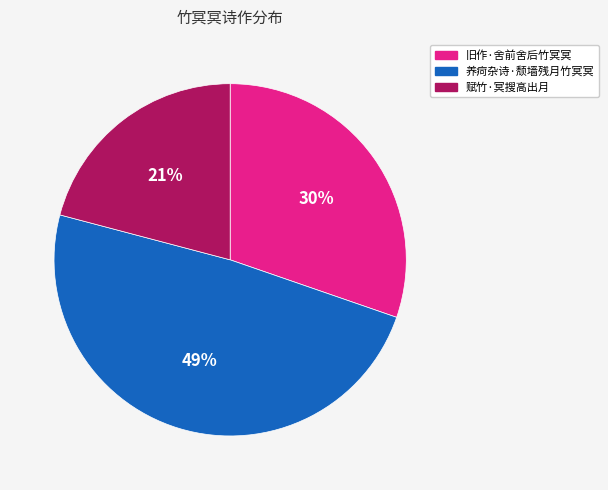

Between 旧作·舍前舍后竹冥冥 and 赋竹·冥搜高出月, which is larger?

旧作·舍前舍后竹冥冥